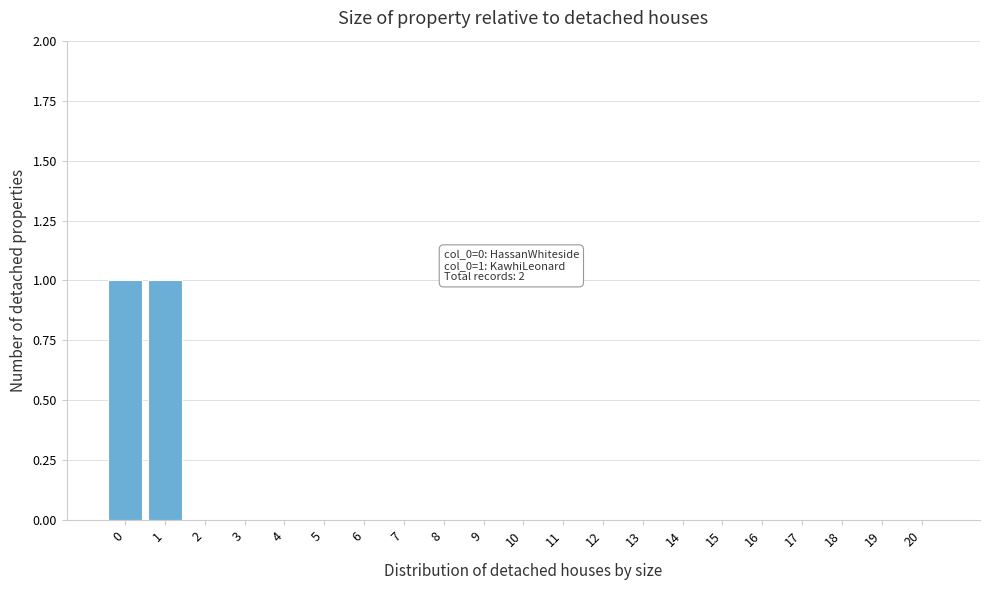

Reading right to left, what are all the values shown in this chart?

20=0	19=0	18=0	17=0	16=0	15=0	14=0	13=0	12=0	11=0	10=0	9=0	8=0	7=0	6=0	5=0	4=0	3=0	2=0	1=1	0=1